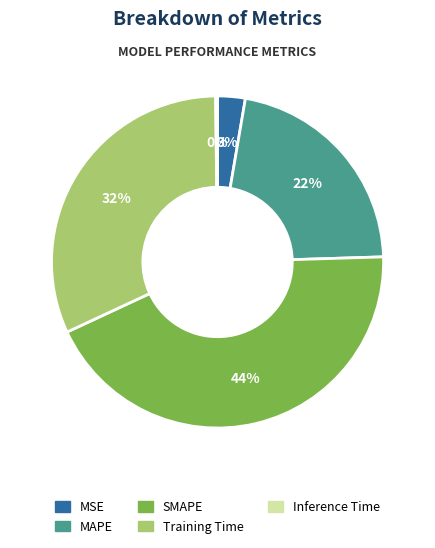

Which category has the biggest portion of the pie?

SMAPE